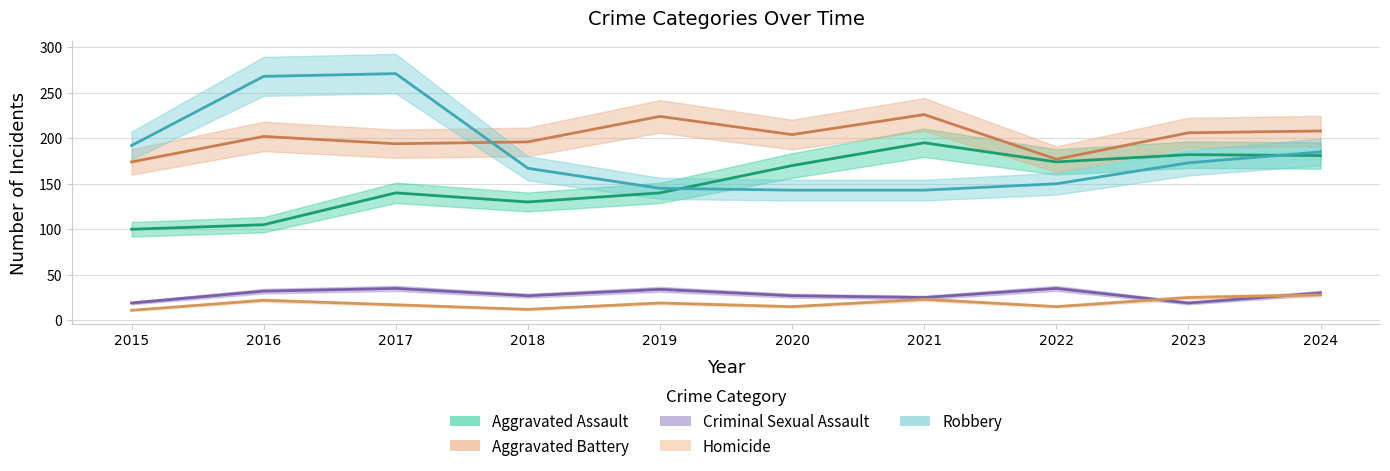

What is the smallest value displayed?

11